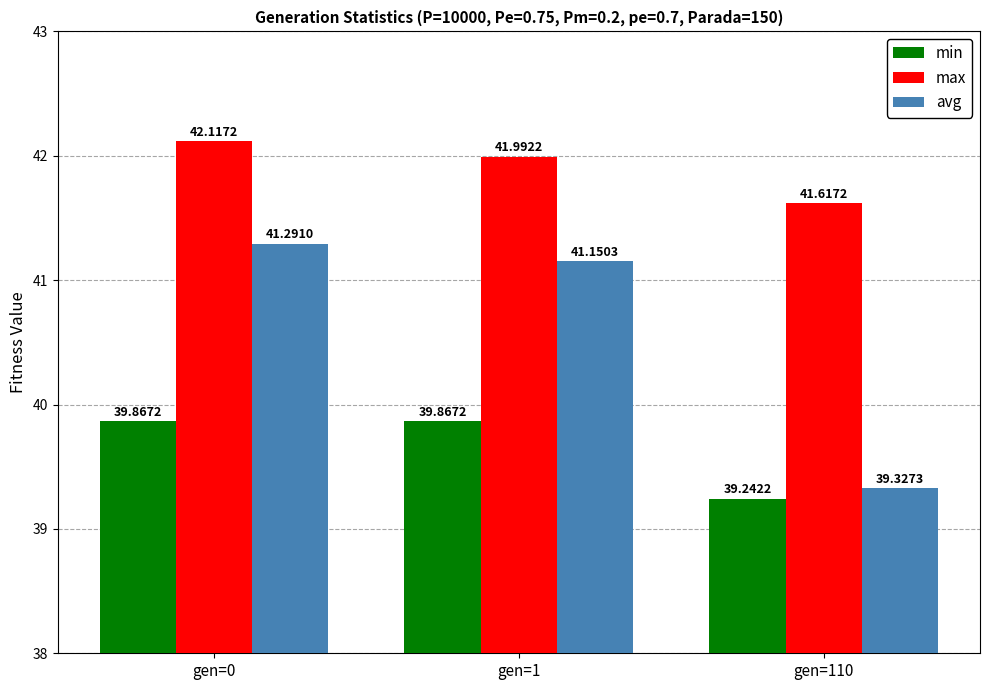

List the series in order of their overall mean, highest first.

max, avg, min